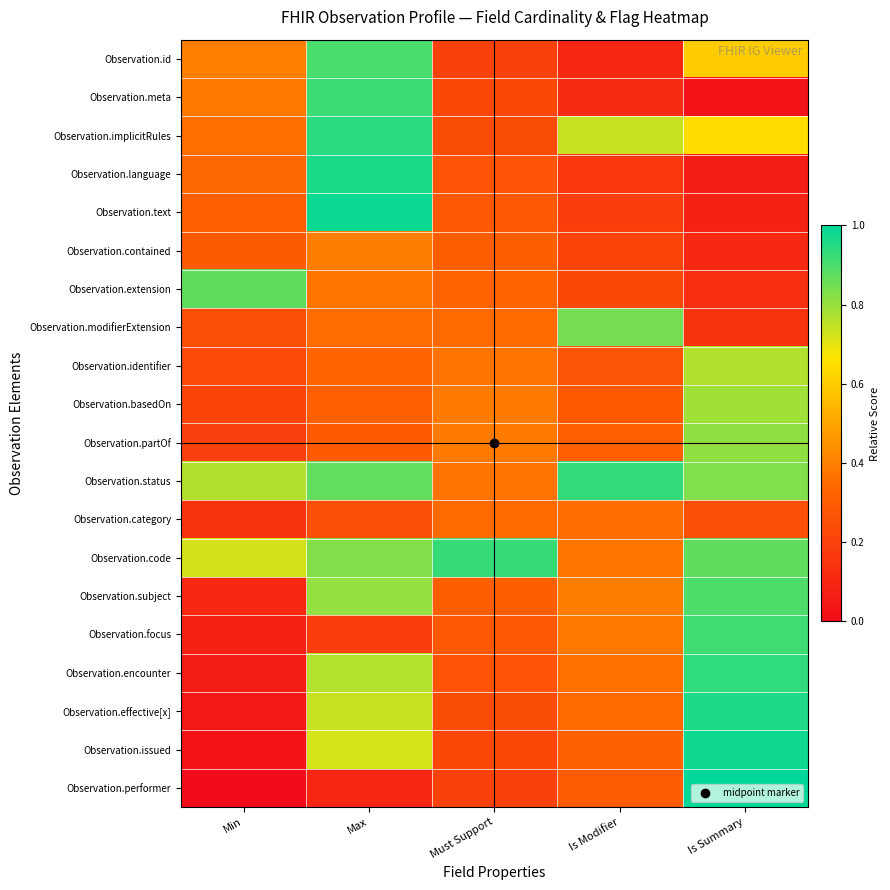

At how many categories does at least one series exceed 0?

5